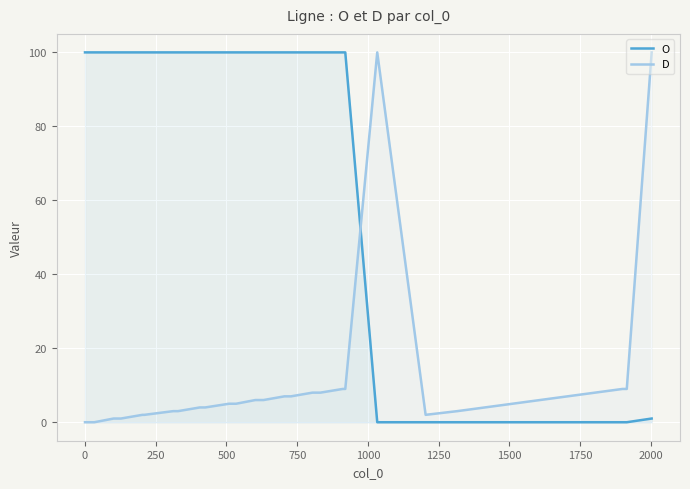

Which series has the largest total across all categories?

O